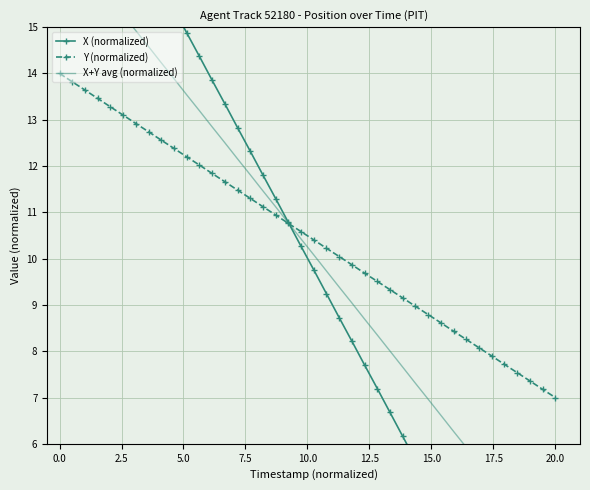

What is the lowest value of the Y (normalized) series?

7.0